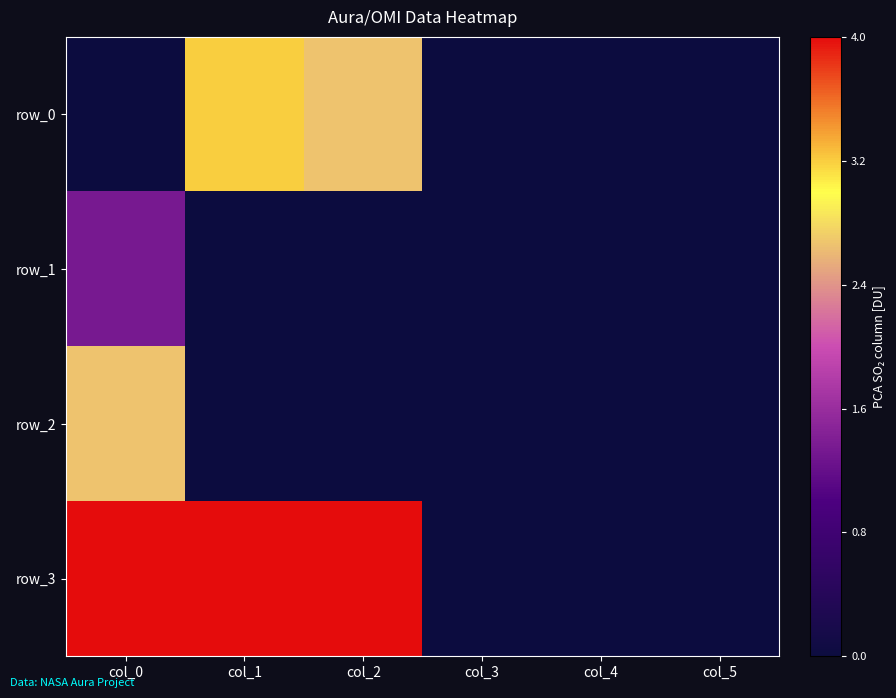

Is it true that row_2 equals 0.9 at col_4?

False